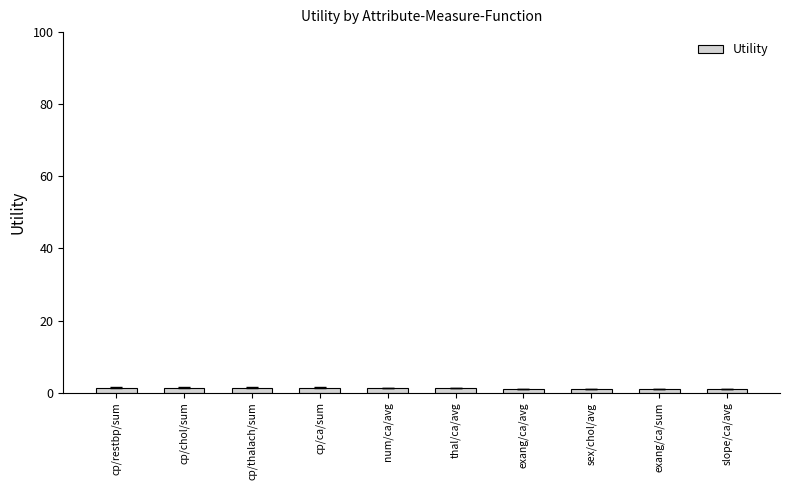

What is the label of the 3rd bar from the left?

cp/thalach/sum